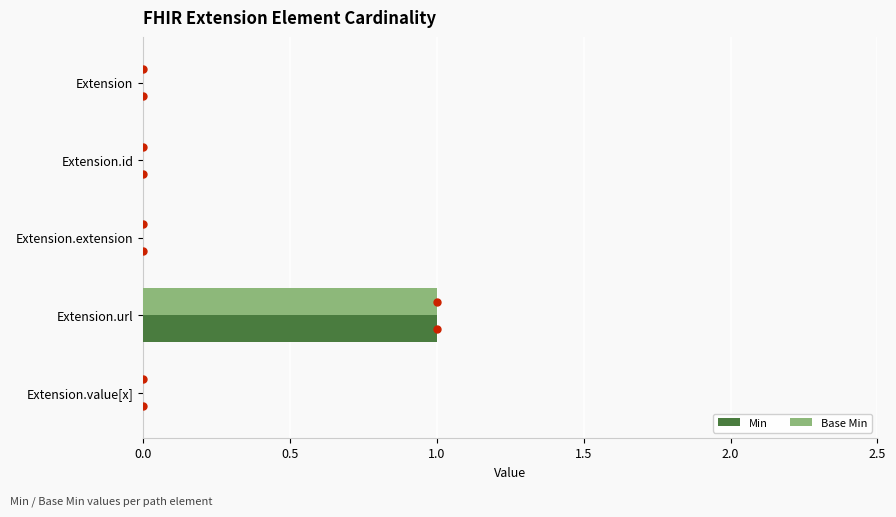

At which category is the sum across all series the highest?

Extension.url